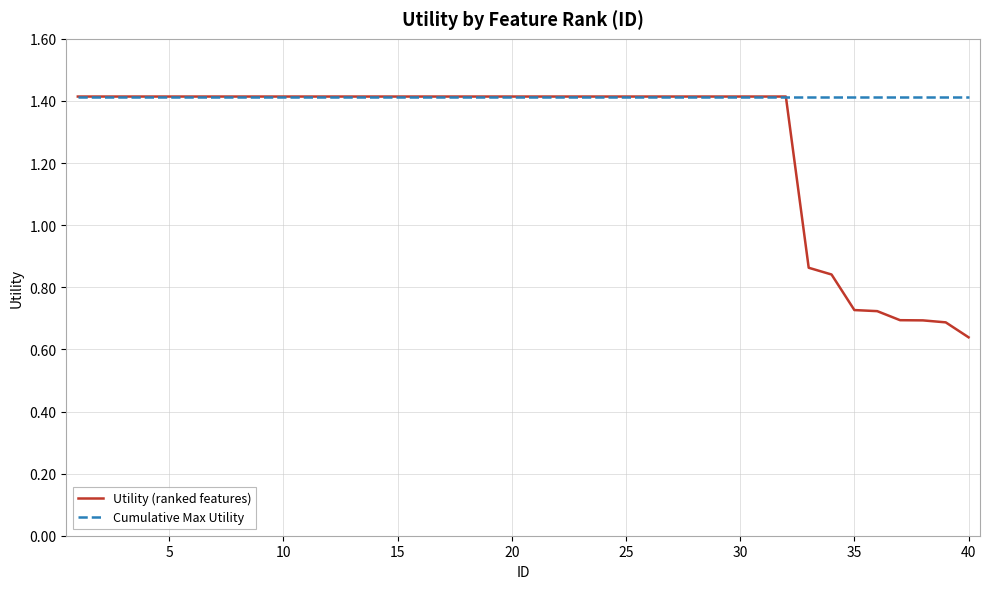

What is the maximum value shown in the chart?

1.4